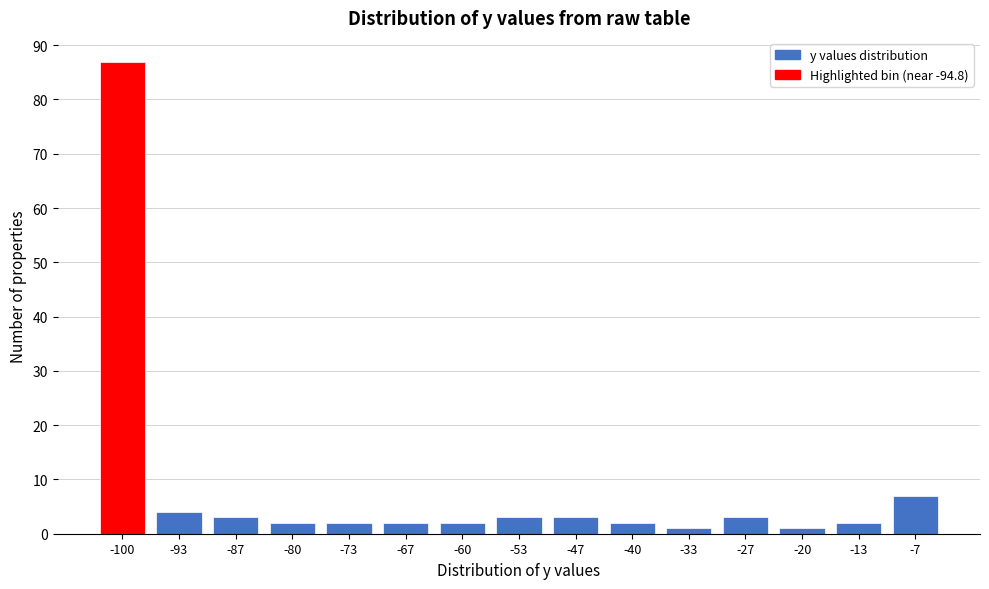

Reading right to left, list all the values displayed in this chart.

7	2	1	3	1	2	3	3	2	2	2	2	3	4	87